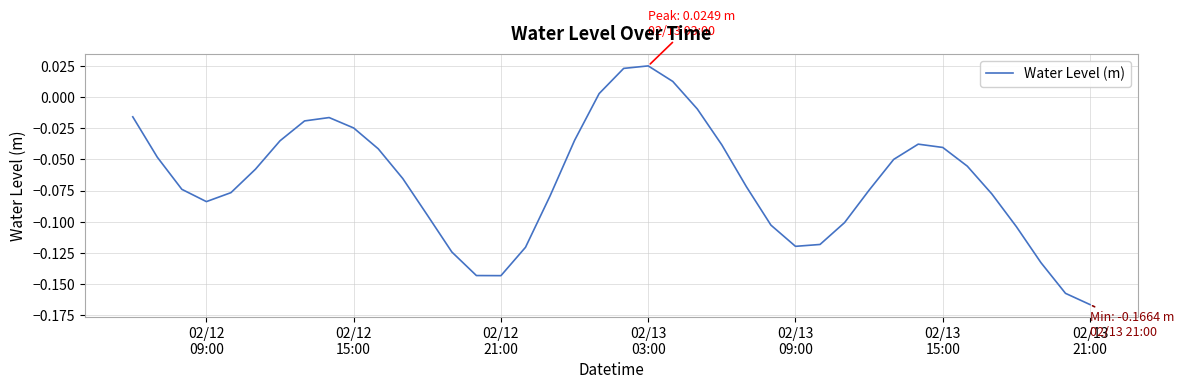

What is the value of the 17th point from the left?

-0.1